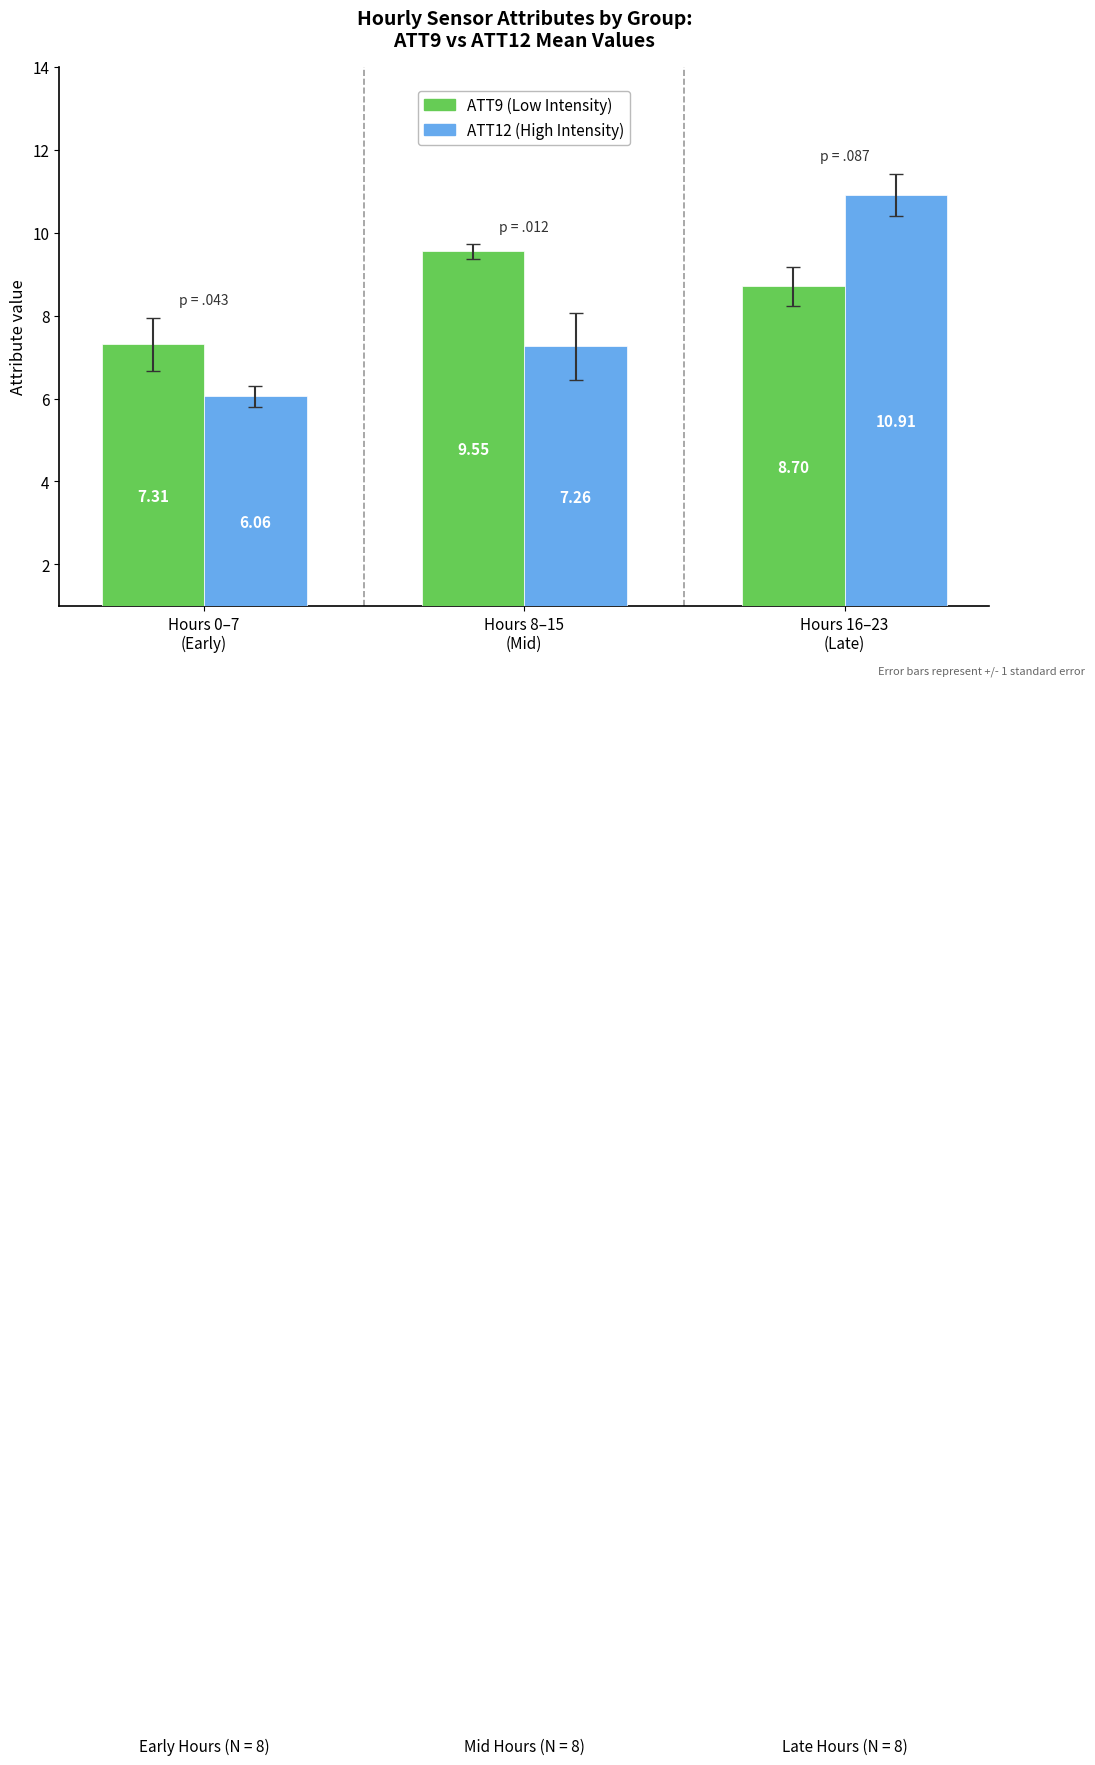

Which series has the widest spread of values?

ATT12 (High Intensity)